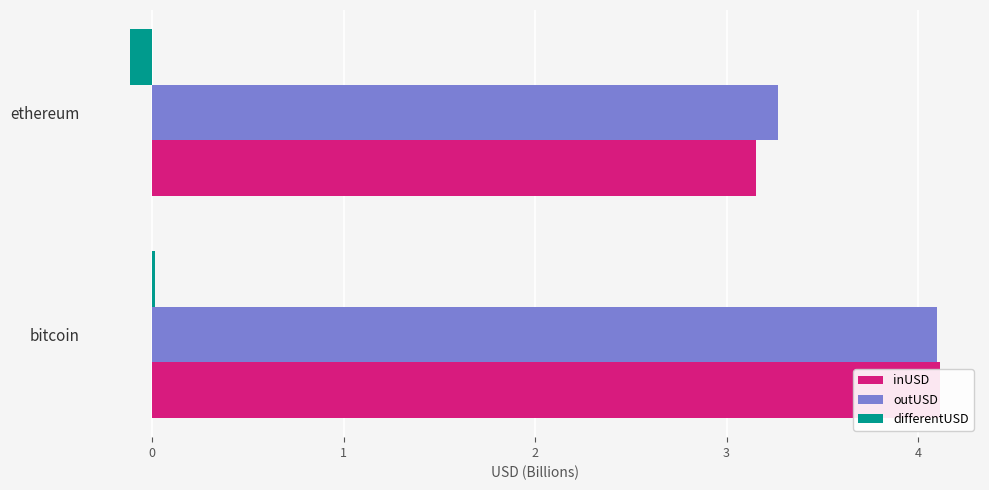

The value of outUSD at bitcoin is 1.7. True or false?

False